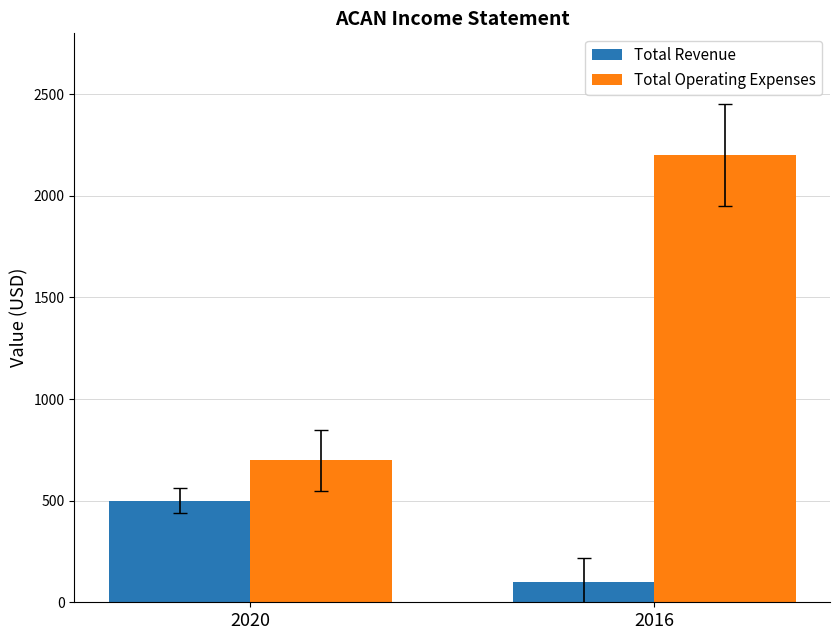

Which series has the largest total across all categories?

Total Operating Expenses